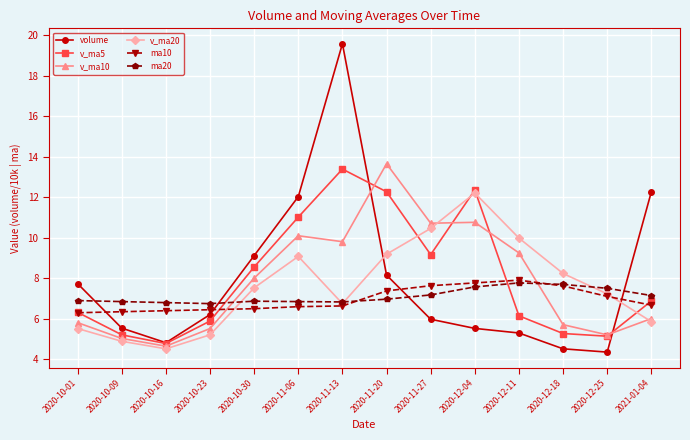

True or false: v_ma20 has a value of 8.1 at 2021-01-04.

False